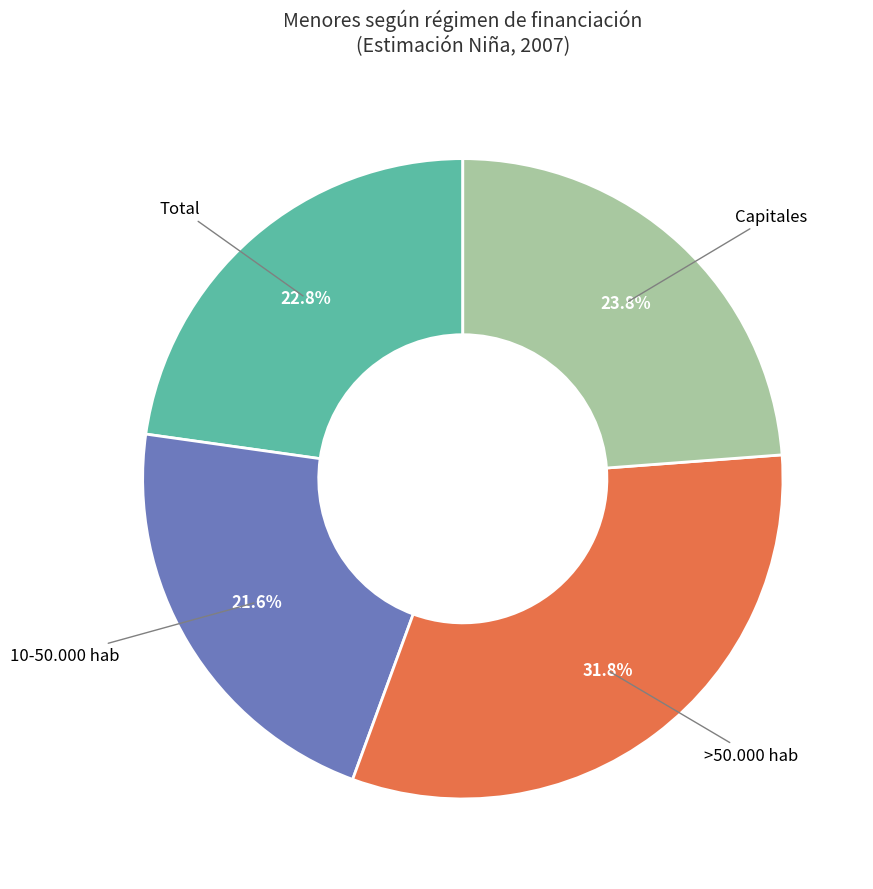

Does any single category account for the majority?

No